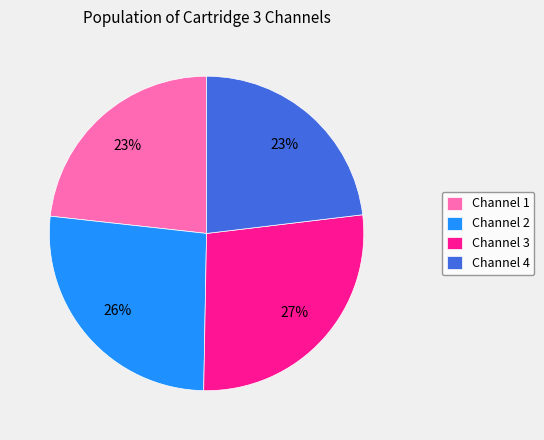

To the nearest percent, what is the difference between the largest and smallest slice percentages?

4%